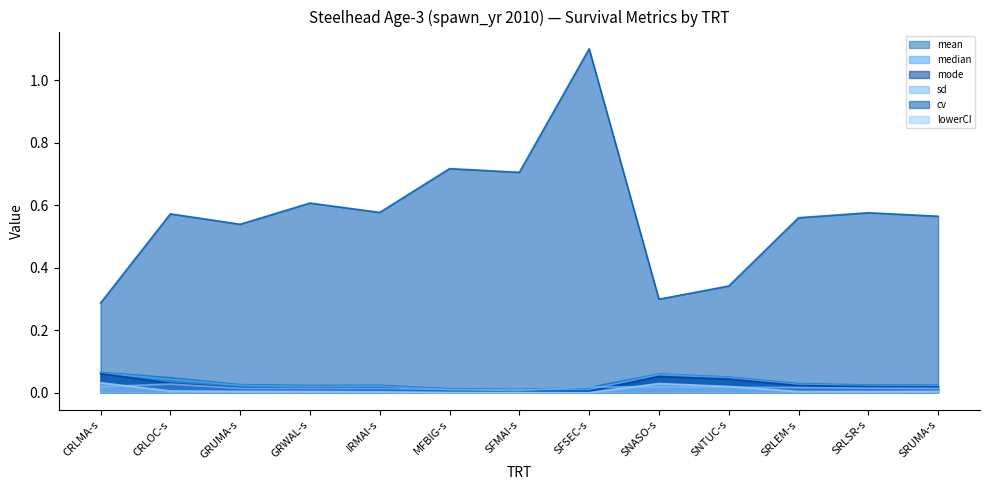

Which series has the largest range (max minus min)?

cv